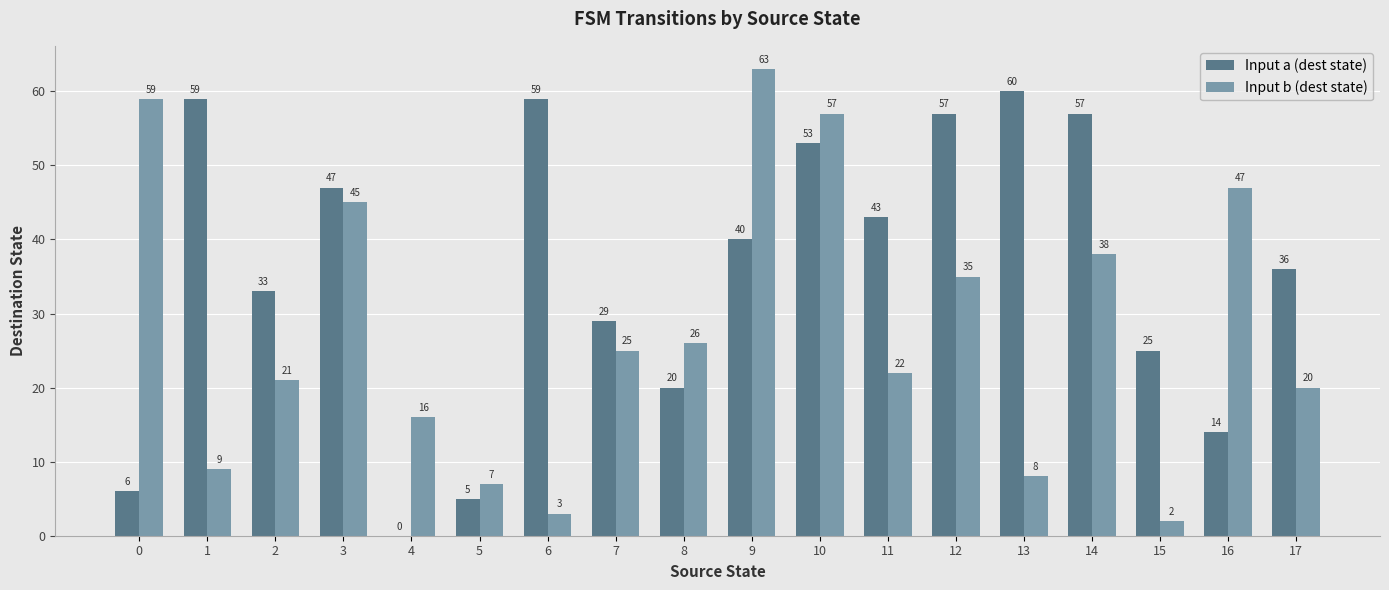

What is the sum of all Input a (dest state) values?

643